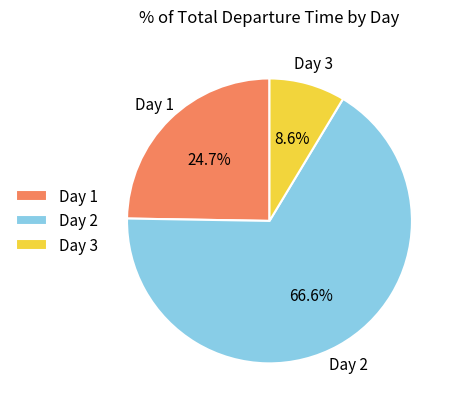

Which has a higher value, Day 3 or Day 1?

Day 1